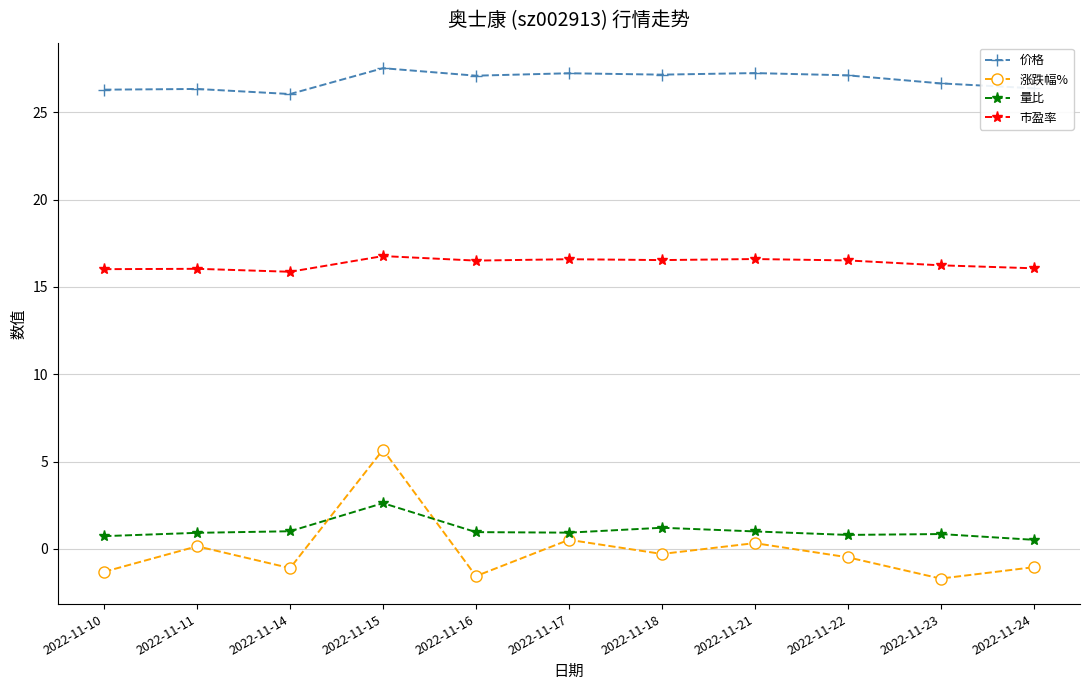

How many distinct data groups are displayed?

4